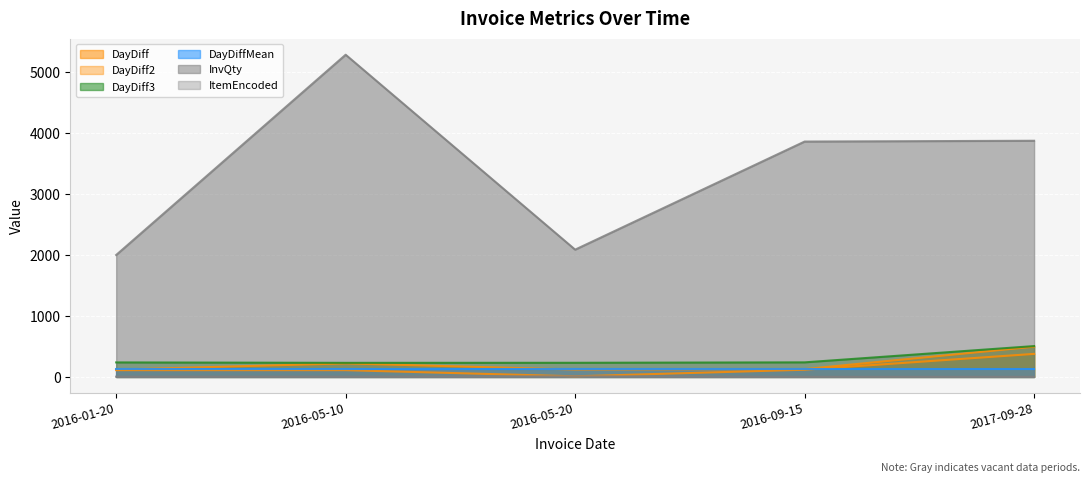

What is the lowest value of the DayDiff3 series?

231